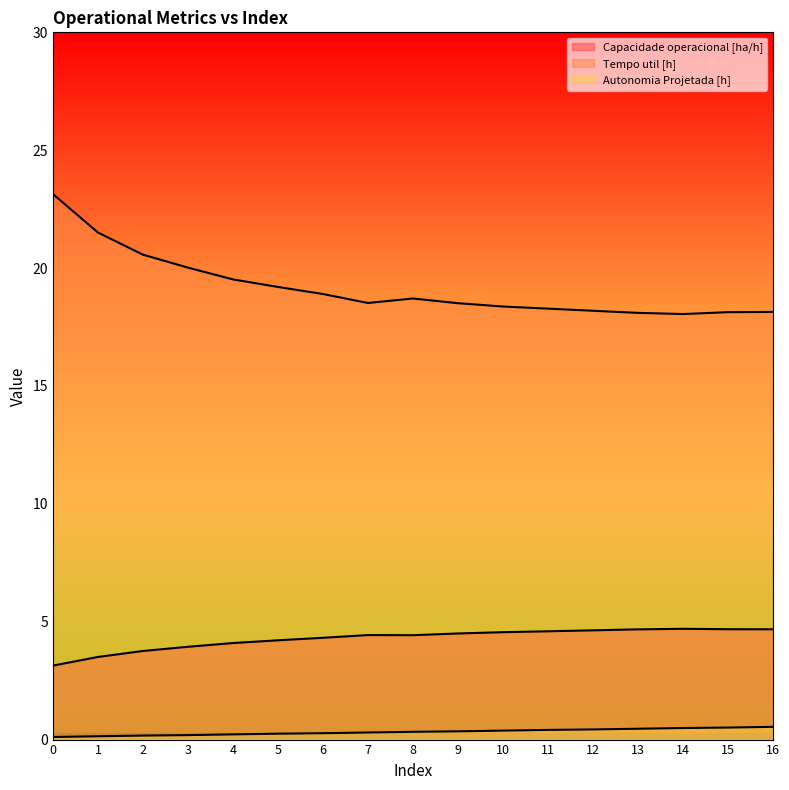

True or false: Capacidade operacional [ha/h] has a value of 4.7 at 16.

True